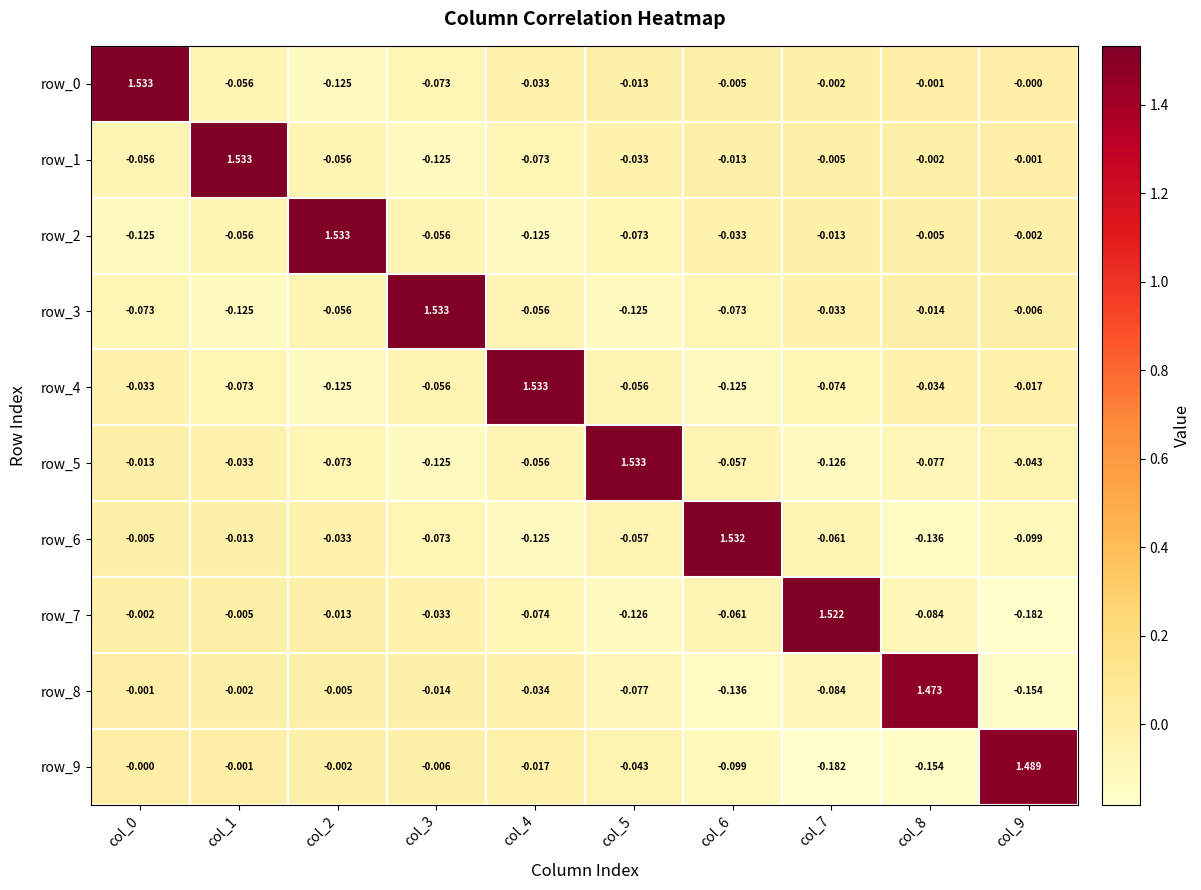

How many values in the row_1 series exceed 0?

1